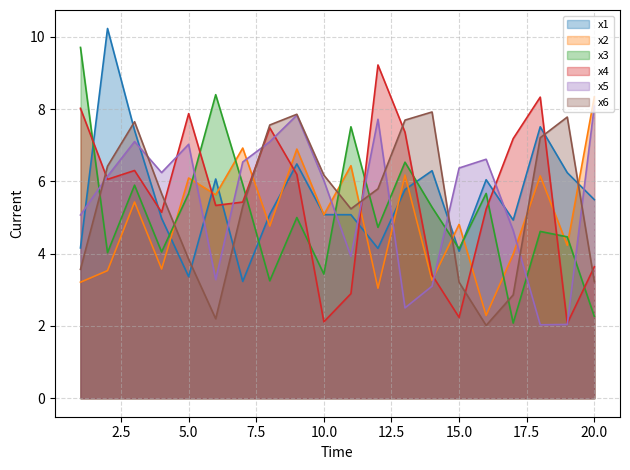

Where is x2 nearest to the value 5?

10.0